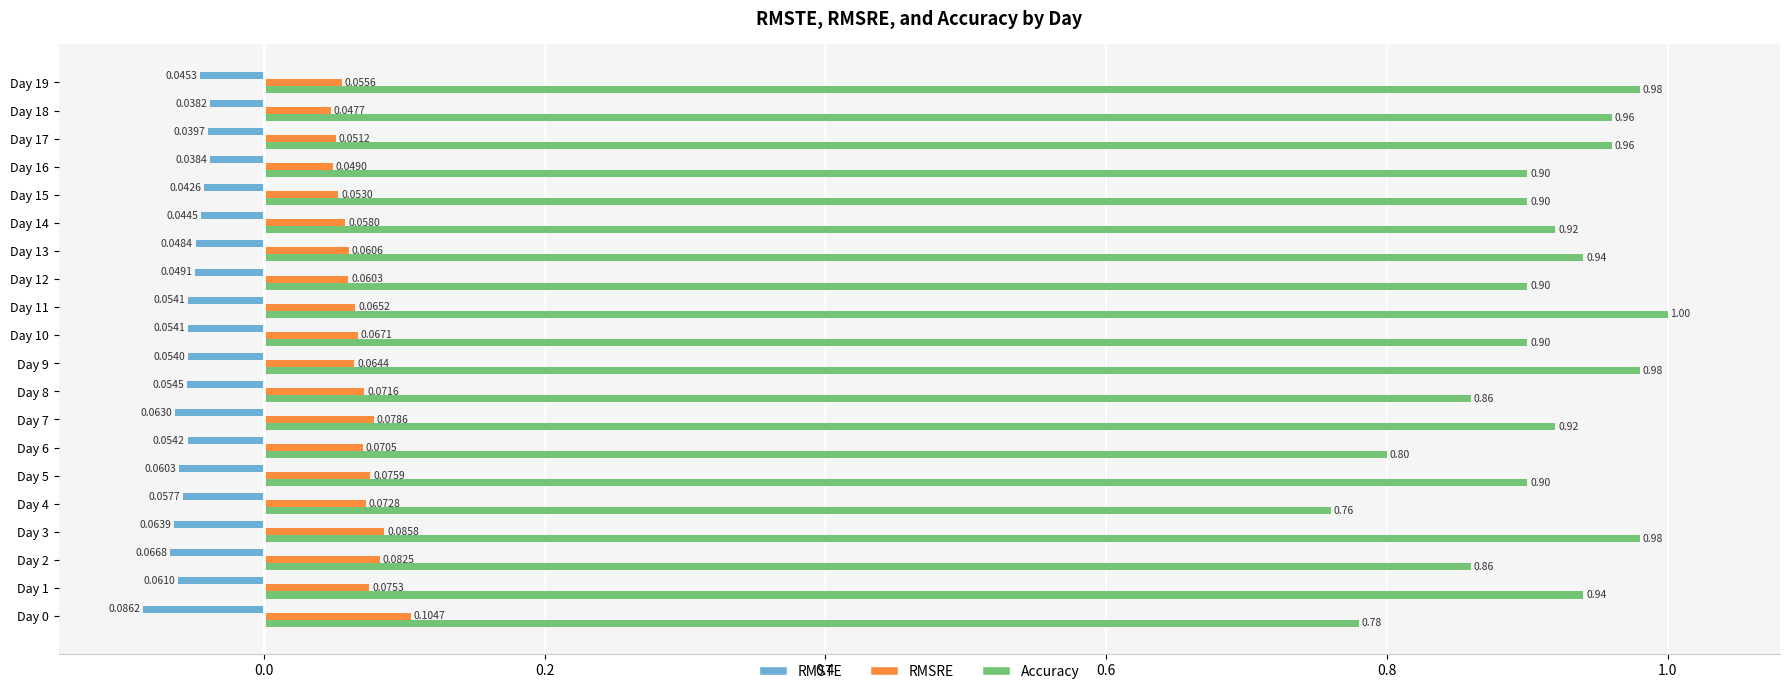

What is the difference between the highest and lowest values at Day 10?

1.0